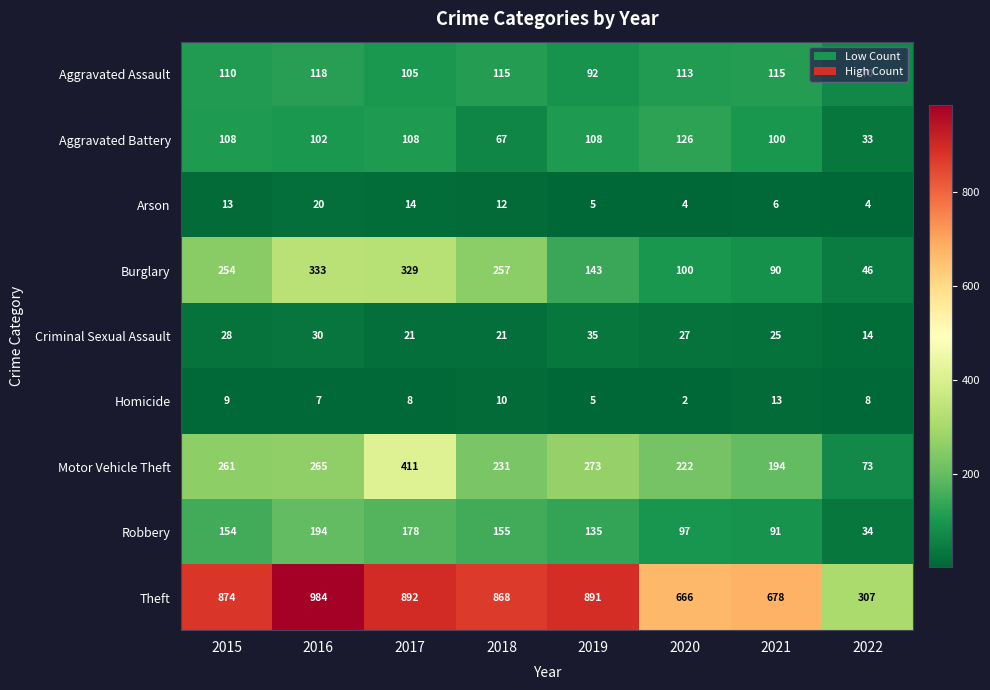

What is the difference between the maximum and second lowest values in the Aggravated Battery series?

59